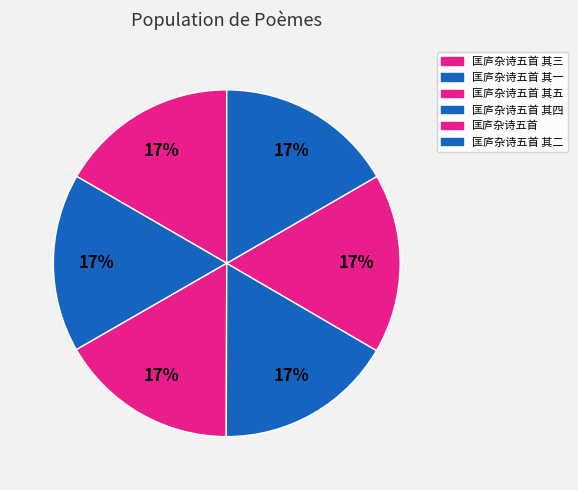

How many segments does this pie chart have?

6